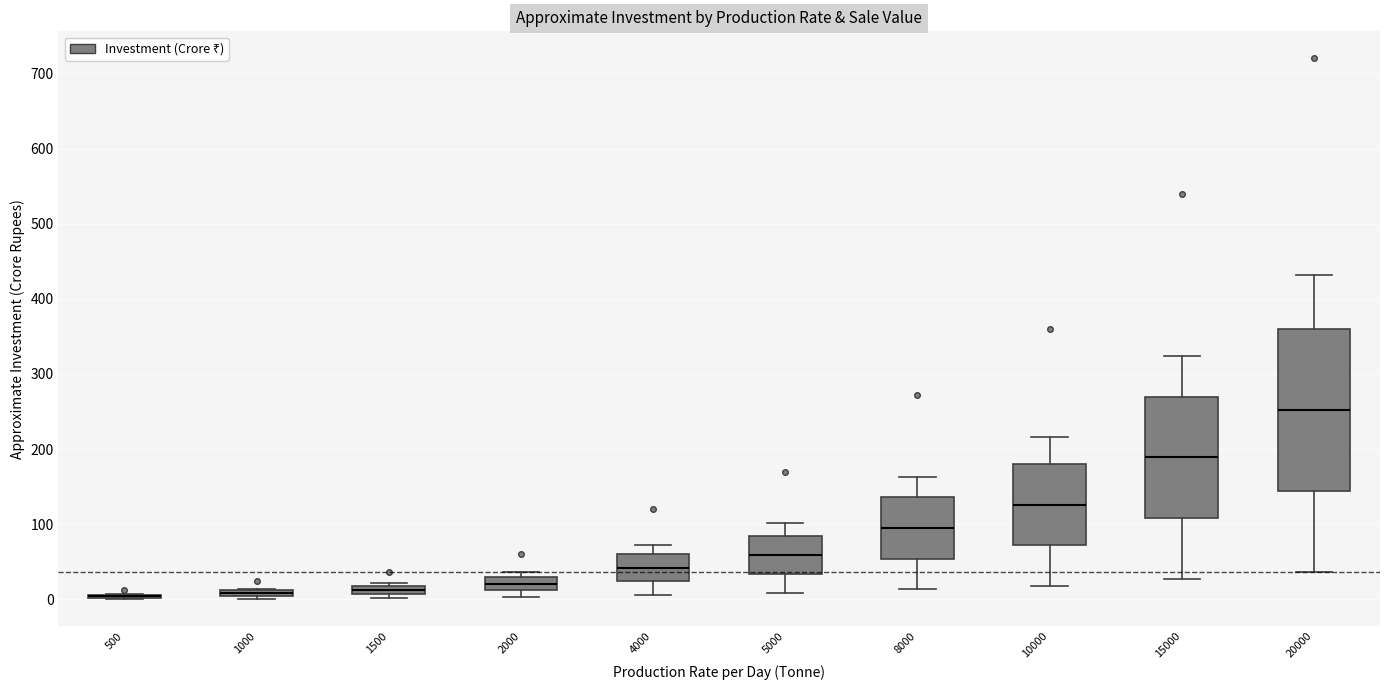

Comparing the boxes themselves (not the whiskers), which one is the tallest?

20000